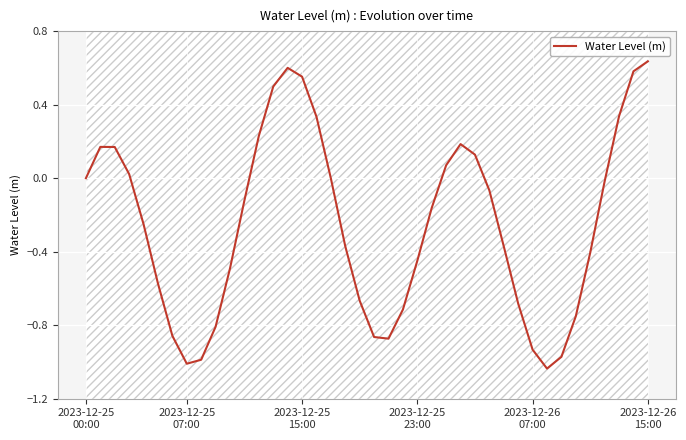

How many interior local valleys (lower than both neighbors) does the data have?

3